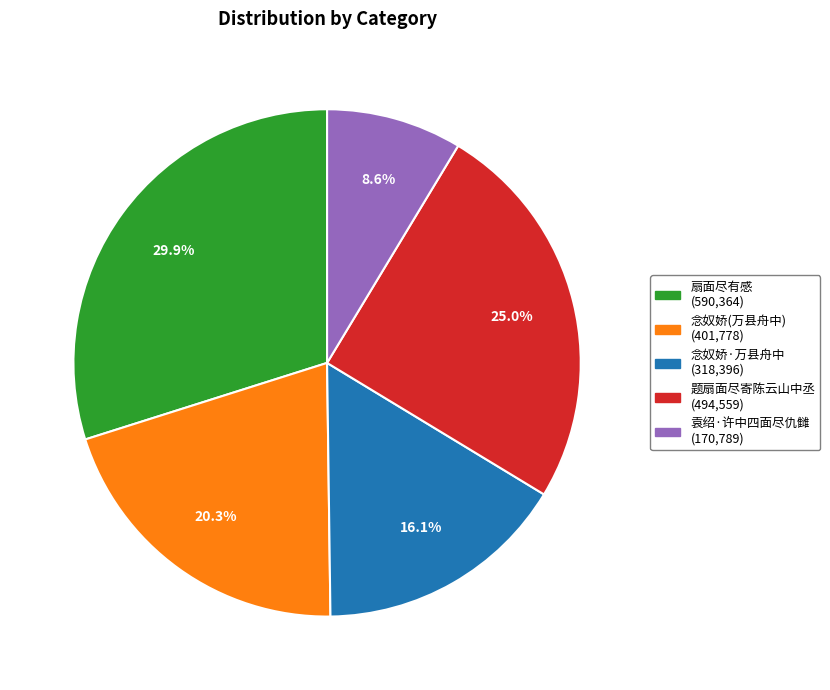

Does any single category account for the majority?

No